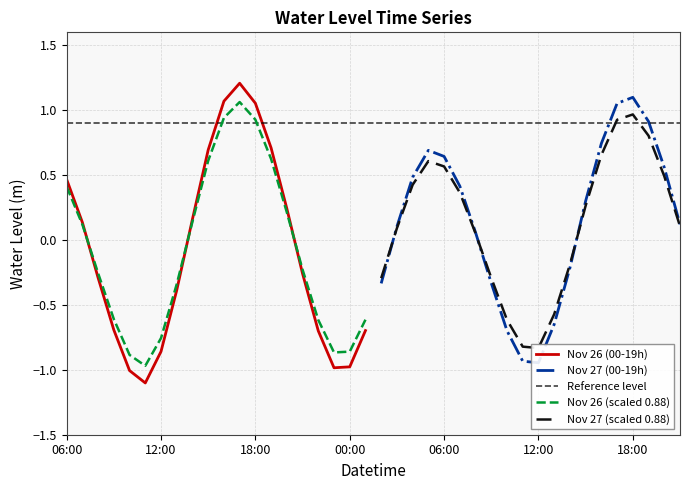

The value at 2022-11-27 19:00 is 1.2. True or false?

False